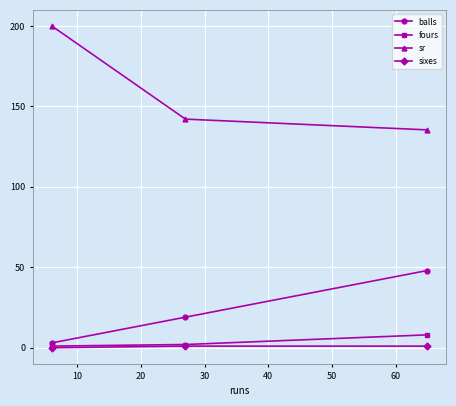

What is the value of the fours point at the 3rd from the left?

8.0